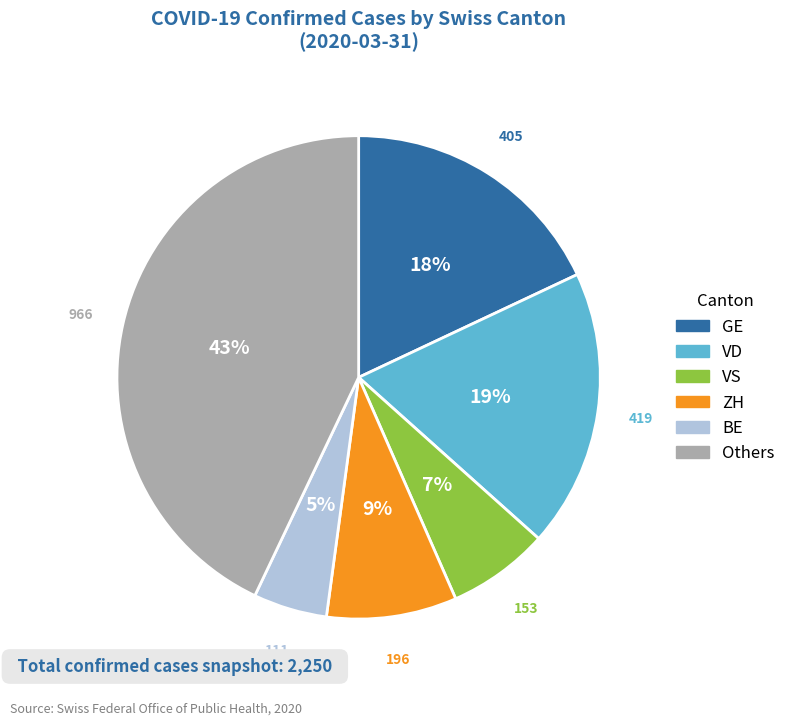

Does any single category account for the majority?

No